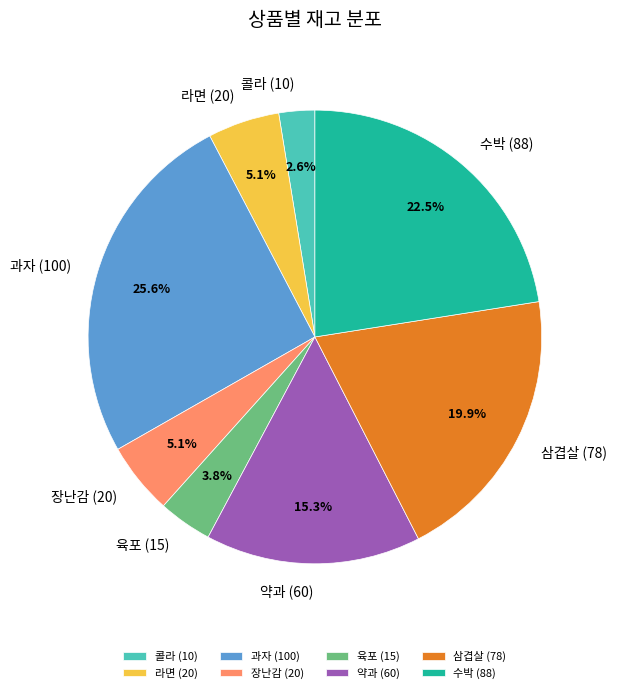

How many slices are in this pie chart?

8